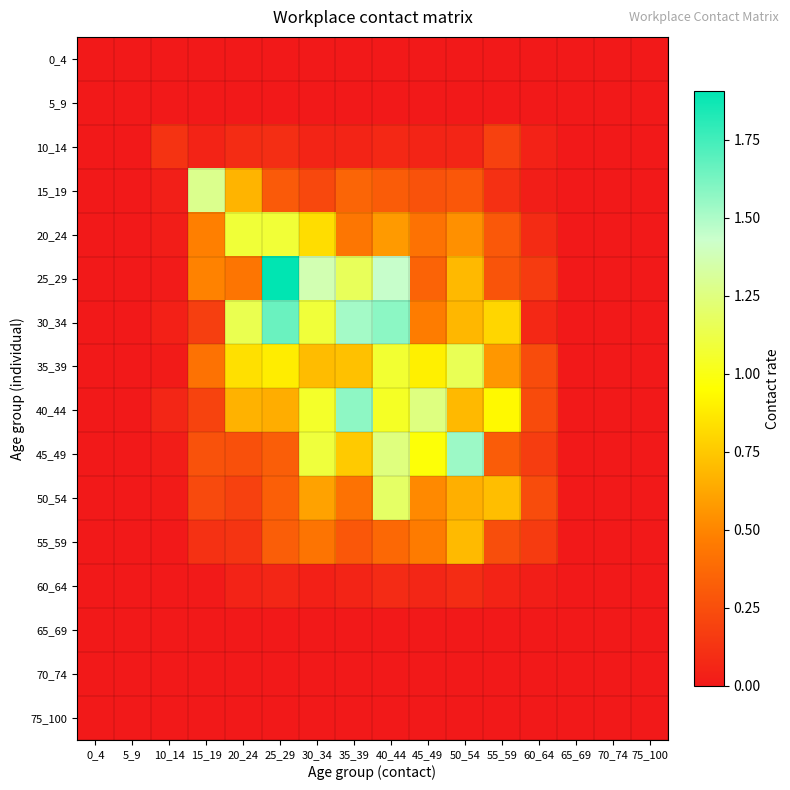

Rank the series by their maximum value, from lowest to highest.

0_4, 5_9, 65_69, 70_74, 75_100, 60_64, 10_14, 55_59, 20_24, 35_39, 50_54, 15_19, 45_49, 40_44, 30_34, 25_29